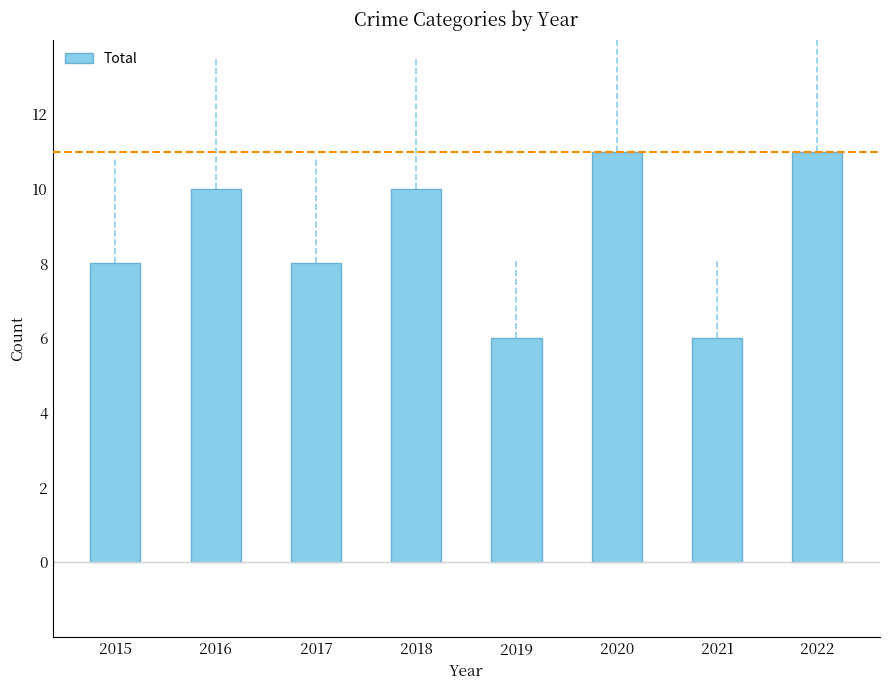

Is it true that the value at 2015 is 5?

False